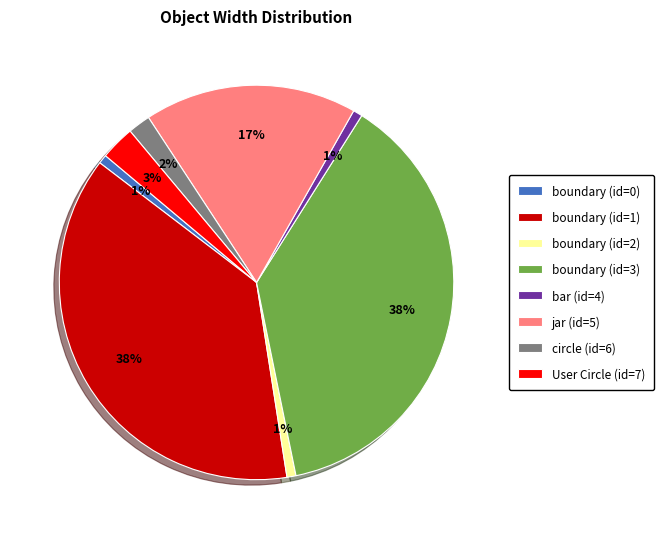

To the nearest percent, what portion does bar (id=4) represent?

1%